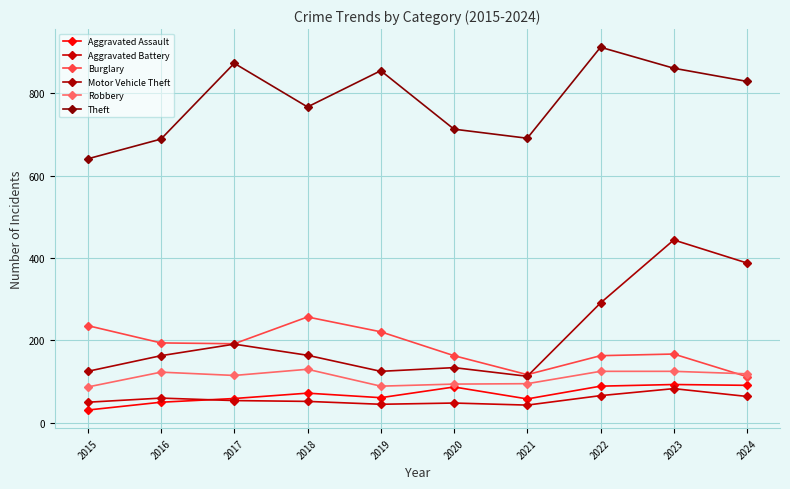

At which category is the sum across all series the highest?

2023